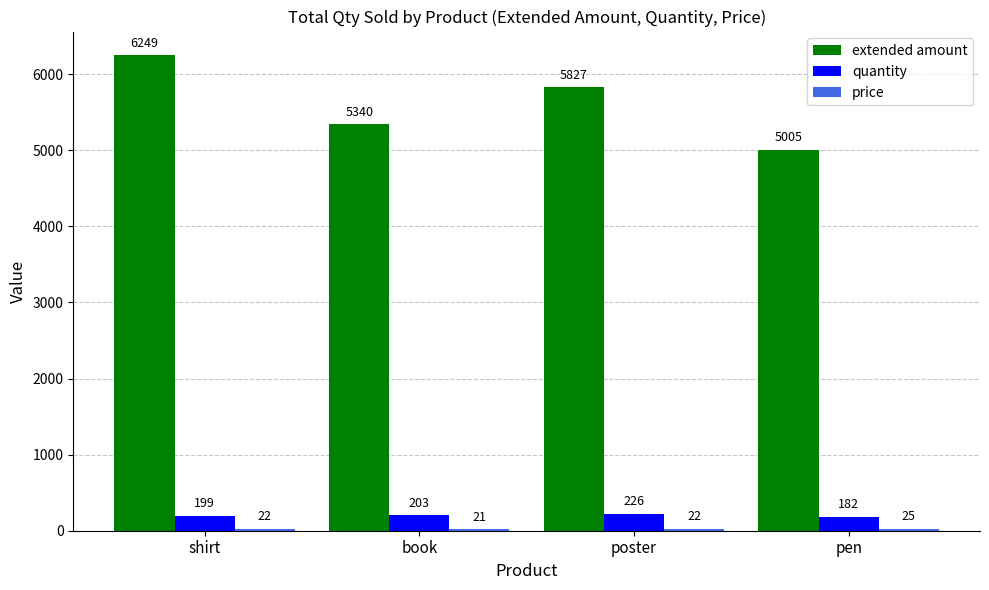

At how many categories does at least one series exceed 3113?

4